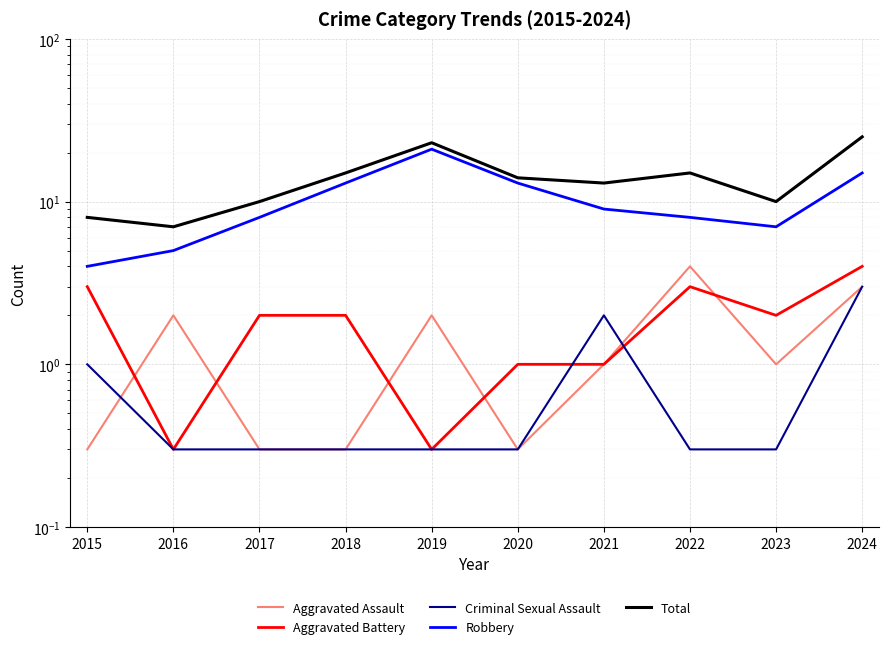

Reading left to right, list all the values displayed in this chart.

Aggravated Assault: 0.3	2.0	0.3	0.3	2.0	0.3	1.0	4.0	1.0	3.0
Aggravated Battery: 3.0	0.3	2.0	2.0	0.3	1.0	1.0	3.0	2.0	4.0
Criminal Sexual Assault: 1.0	0.3	0.3	0.3	0.3	0.3	2.0	0.3	0.3	3.0
Robbery: 4.0	5.0	8.0	13.0	21.0	13.0	9.0	8.0	7.0	15.0
Total: 8.0	7.0	10.0	15.0	23.0	14.0	13.0	15.0	10.0	25.0